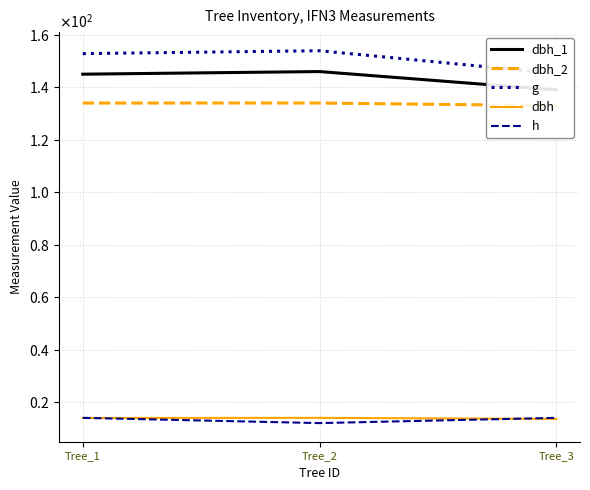

What is the maximum value shown in the chart?

153.9